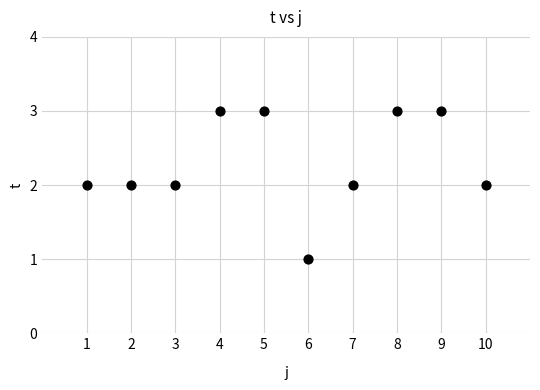

What is the average X value?

6